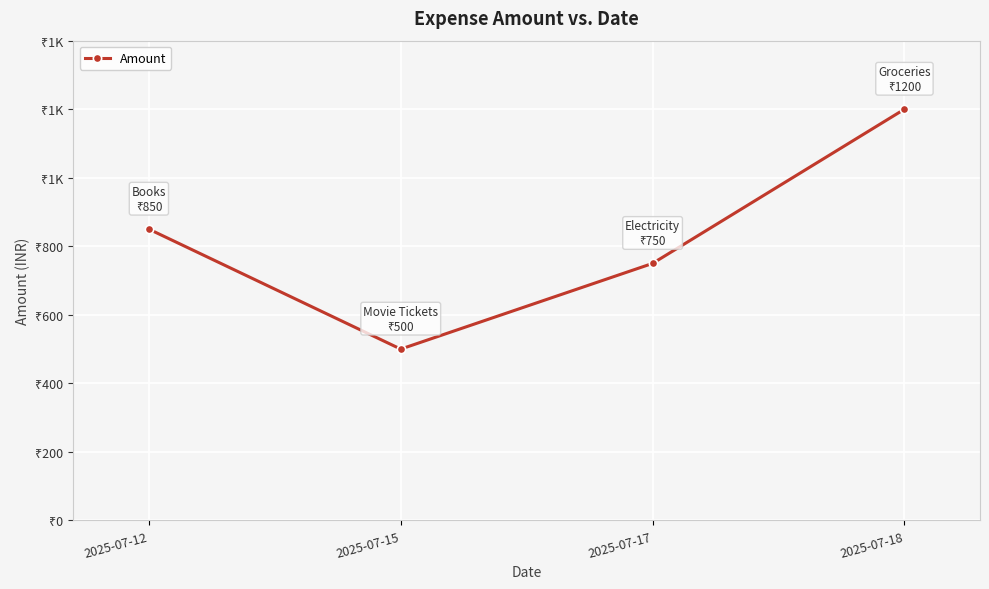

Is this an area chart (filled region under the line)?

No